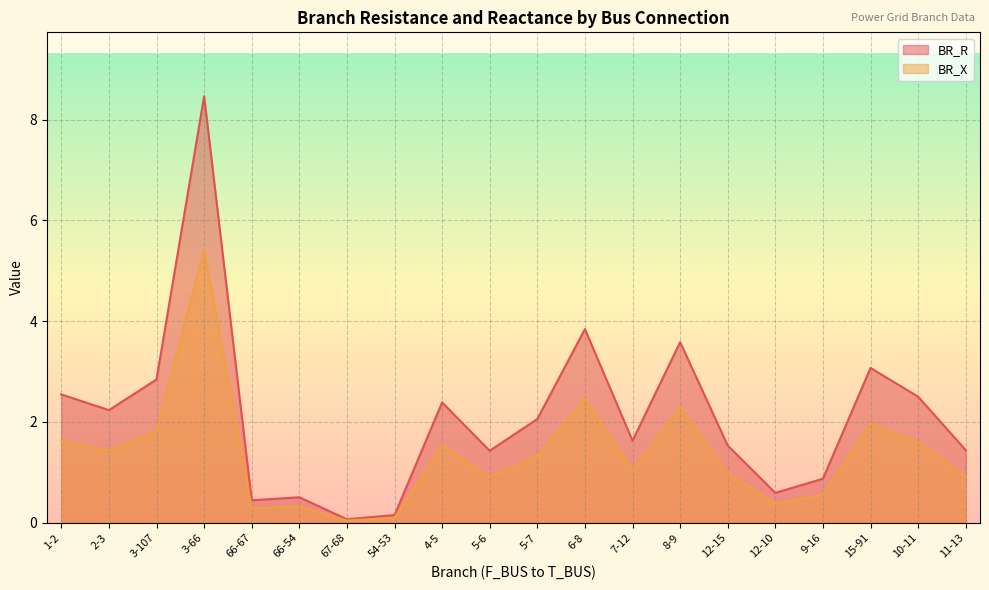

Where does the BR_X series first go above 1?

1-2